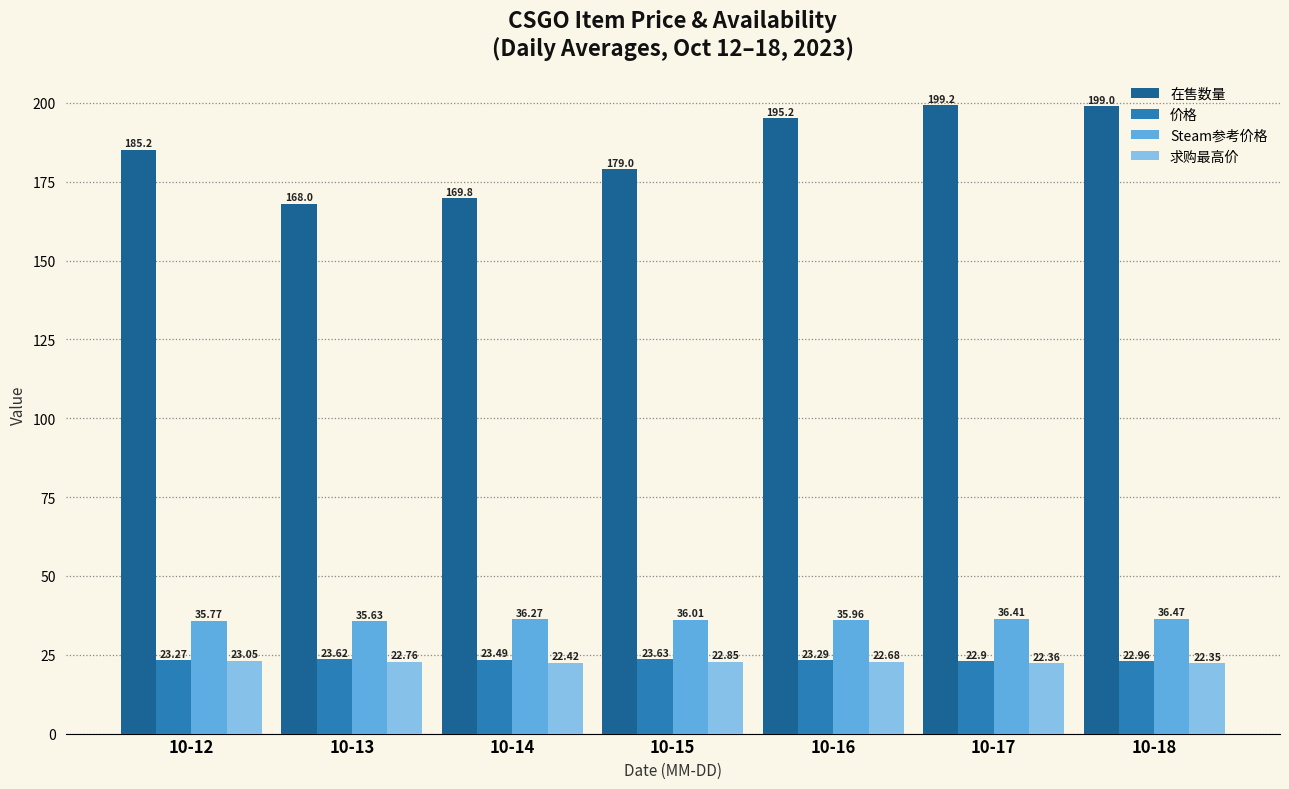

Which series changed the most between 10-12 and 10-13?

在售数量